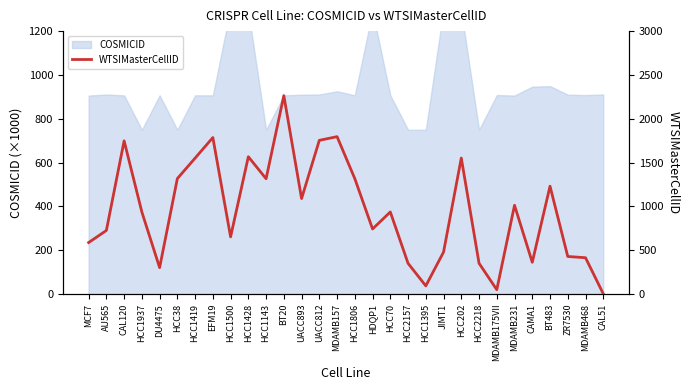

What is the sum of the values at EFM19 and HCC1143?

3102